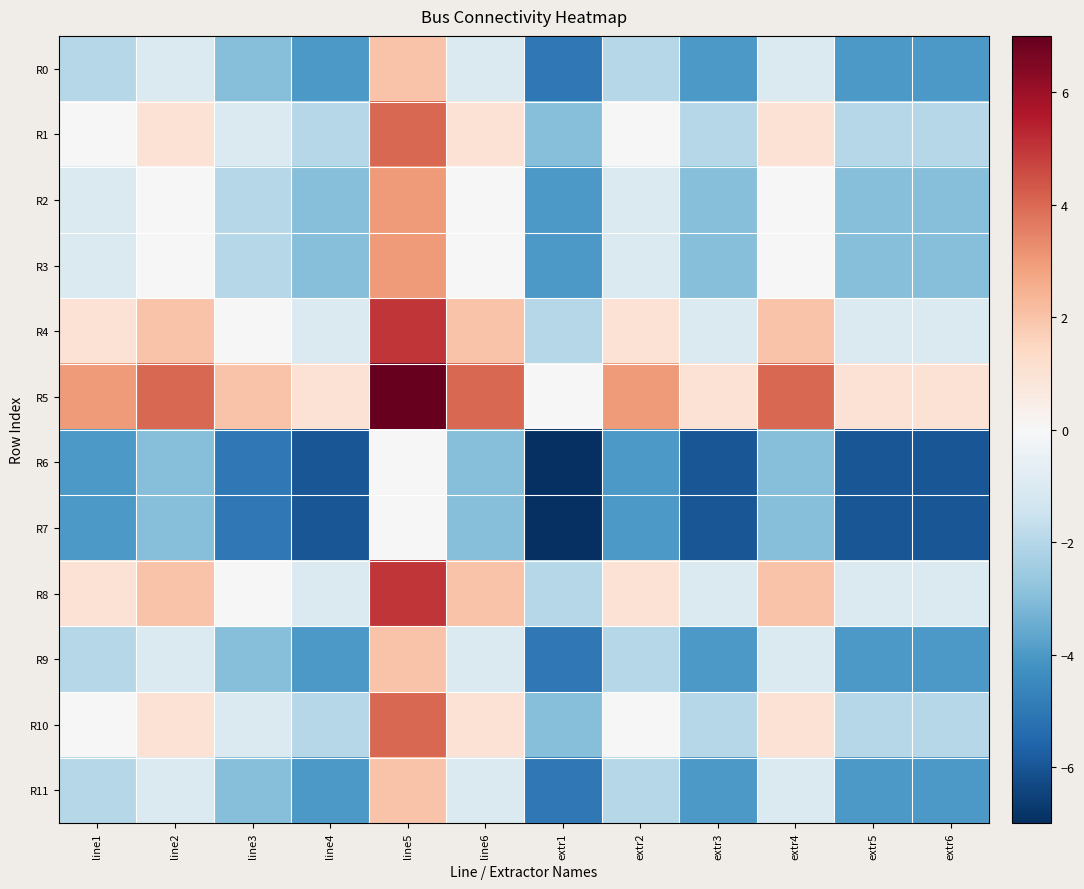

Reading left to right, extract all data points from this chart.

R0: line1=-2	line2=-1	line3=-3	line4=-4	line5=2	line6=-1	extr1=-5	extr2=-2	extr3=-4	extr4=-1	extr5=-4	extr6=-4
R1: line1=0	line2=1	line3=-1	line4=-2	line5=4	line6=1	extr1=-3	extr2=0	extr3=-2	extr4=1	extr5=-2	extr6=-2
R2: line1=-1	line2=0	line3=-2	line4=-3	line5=3	line6=0	extr1=-4	extr2=-1	extr3=-3	extr4=0	extr5=-3	extr6=-3
R3: line1=-1	line2=0	line3=-2	line4=-3	line5=3	line6=0	extr1=-4	extr2=-1	extr3=-3	extr4=0	extr5=-3	extr6=-3
R4: line1=1	line2=2	line3=0	line4=-1	line5=5	line6=2	extr1=-2	extr2=1	extr3=-1	extr4=2	extr5=-1	extr6=-1
R5: line1=3	line2=4	line3=2	line4=1	line5=7	line6=4	extr1=0	extr2=3	extr3=1	extr4=4	extr5=1	extr6=1
R6: line1=-4	line2=-3	line3=-5	line4=-6	line5=0	line6=-3	extr1=-7	extr2=-4	extr3=-6	extr4=-3	extr5=-6	extr6=-6
R7: line1=-4	line2=-3	line3=-5	line4=-6	line5=0	line6=-3	extr1=-7	extr2=-4	extr3=-6	extr4=-3	extr5=-6	extr6=-6
R8: line1=1	line2=2	line3=0	line4=-1	line5=5	line6=2	extr1=-2	extr2=1	extr3=-1	extr4=2	extr5=-1	extr6=-1
R9: line1=-2	line2=-1	line3=-3	line4=-4	line5=2	line6=-1	extr1=-5	extr2=-2	extr3=-4	extr4=-1	extr5=-4	extr6=-4
R10: line1=0	line2=1	line3=-1	line4=-2	line5=4	line6=1	extr1=-3	extr2=0	extr3=-2	extr4=1	extr5=-2	extr6=-2
R11: line1=-2	line2=-1	line3=-3	line4=-4	line5=2	line6=-1	extr1=-5	extr2=-2	extr3=-4	extr4=-1	extr5=-4	extr6=-4